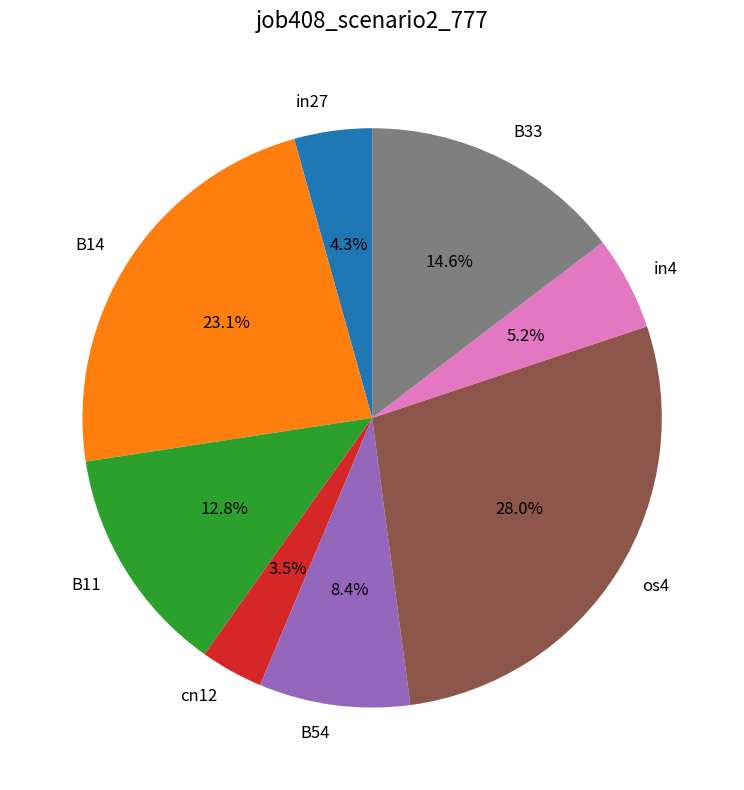

True or false: B33 accounts for 9% of the total.

False